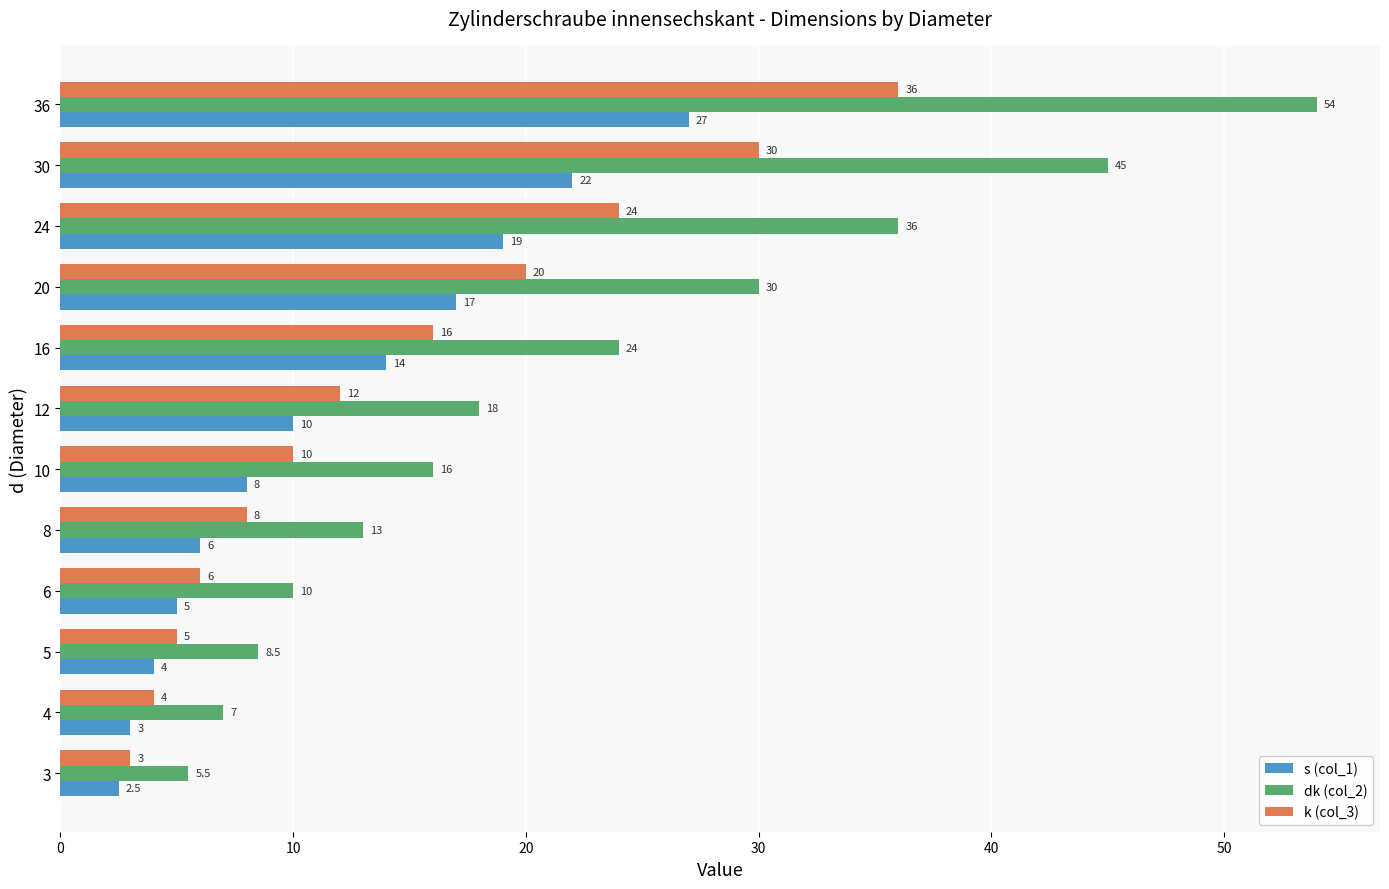

How many values in the dk (col_2) series are below 18?

6